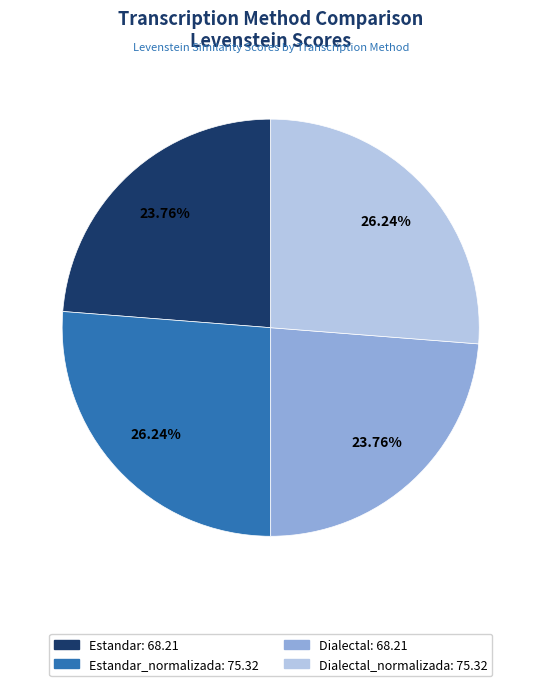

Is there a majority slice in this chart?

No